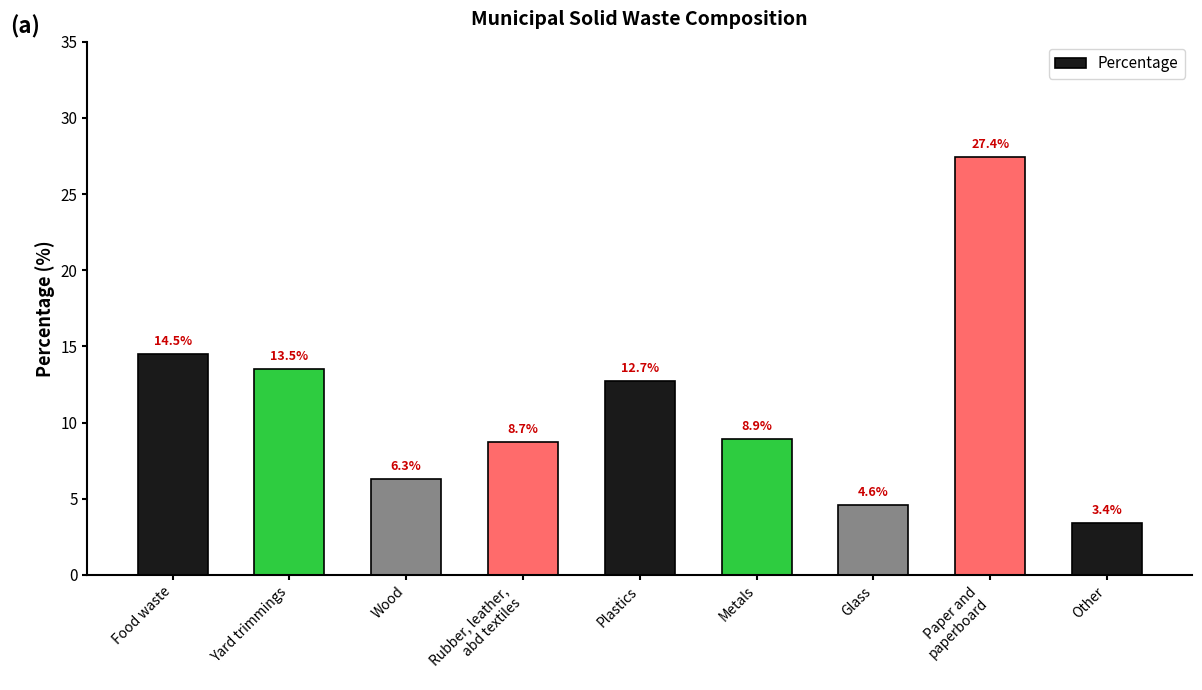

What is the average value?

11.1